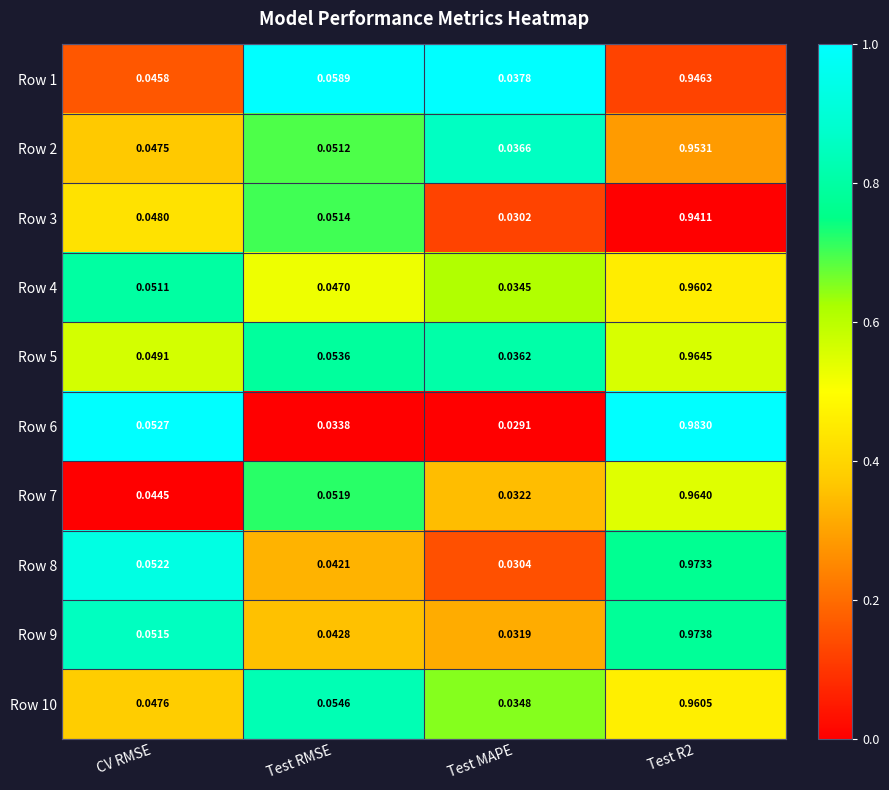

At how many categories does at least one series exceed 0?

4